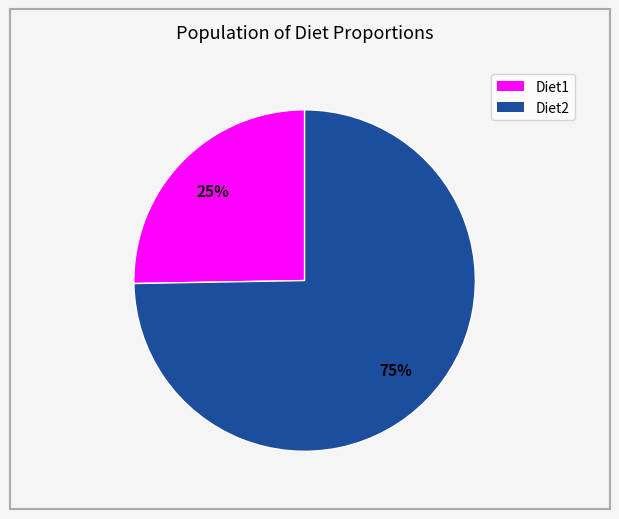

To the nearest percent, what is the average slice percentage?

50%